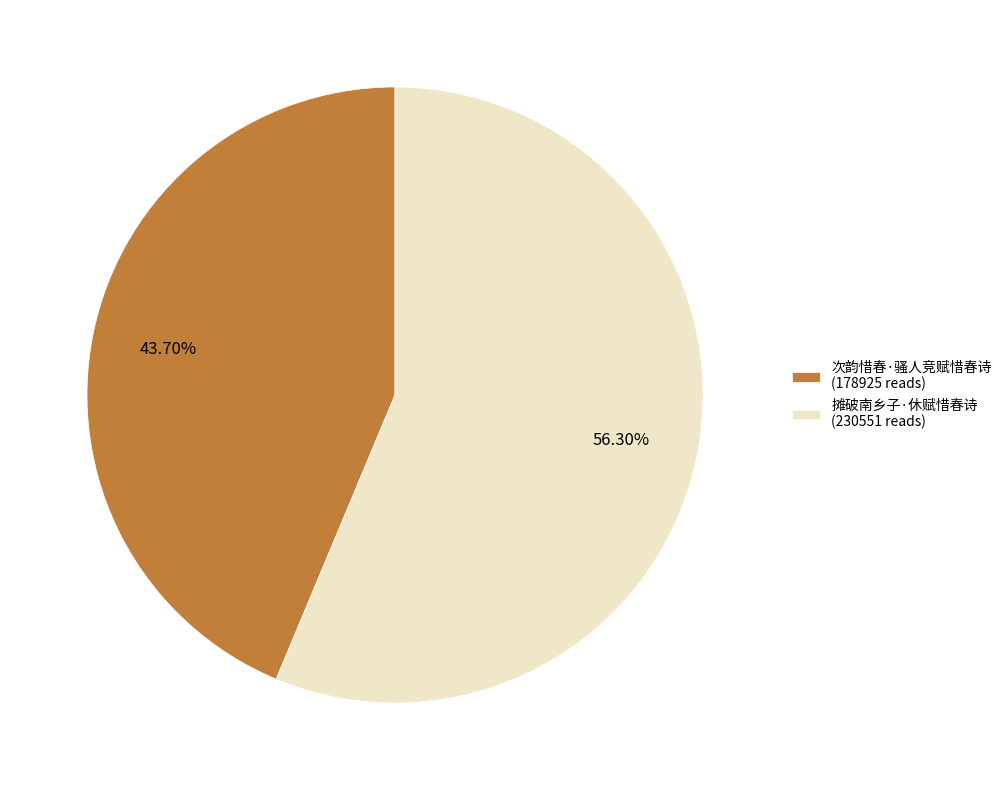

Which category has the biggest portion of the pie?

摊破南乡子·休赋惜春诗